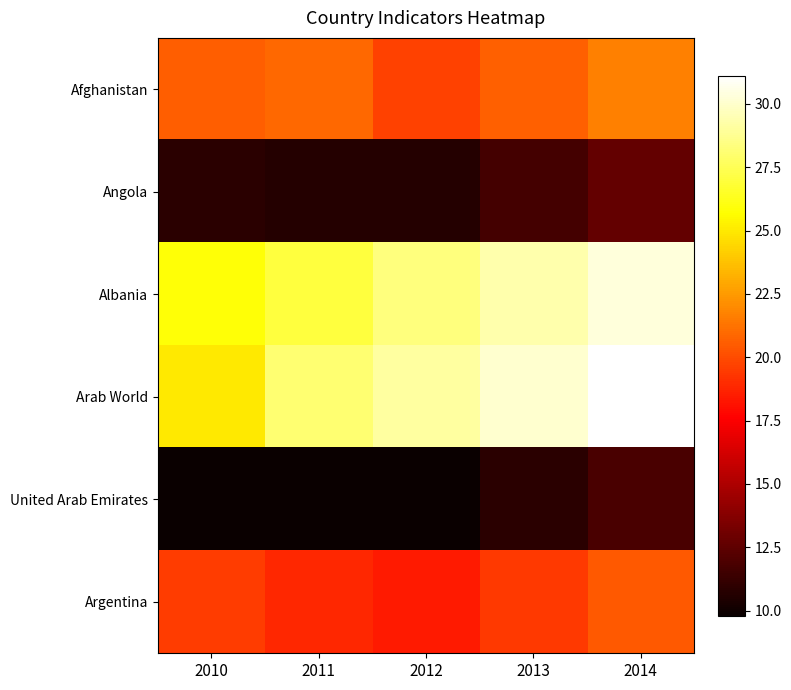

Reading left to right, transcribe all the data shown in this chart.

Afghanistan: 2010=20.6	2011=20.9	2012=19.7	2013=20.7	2014=21.7
Angola: 2010=10.8	2011=10.7	2012=10.7	2013=11.7	2014=12.7
Albania: 2010=25.8	2011=27.0	2012=28.3	2013=29.3	2014=30.3
Arab World: 2010=25.0	2011=28.1	2012=29.1	2013=30.1	2014=31.1
United Arab Emirates: 2010=9.8	2011=9.8	2012=9.8	2013=10.8	2014=11.8
Argentina: 2010=19.5	2011=18.8	2012=18.4	2013=19.4	2014=20.4